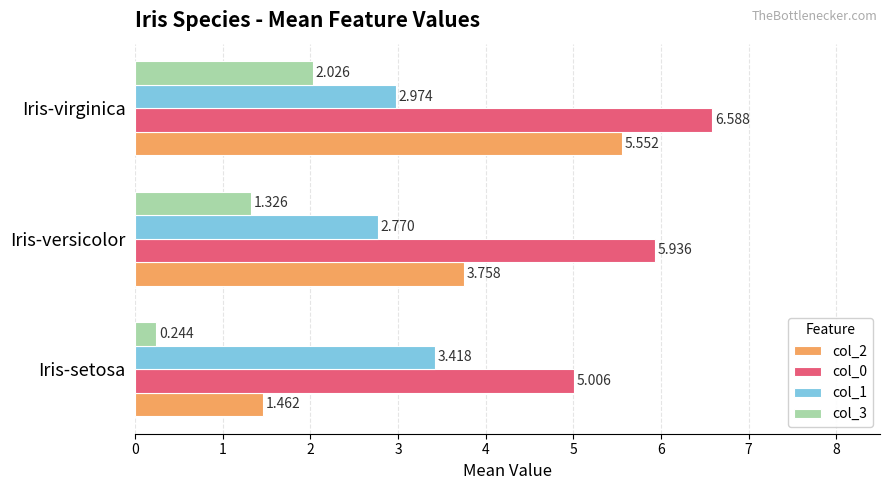

Which category has the lowest value in the col_2 series?

Iris-setosa